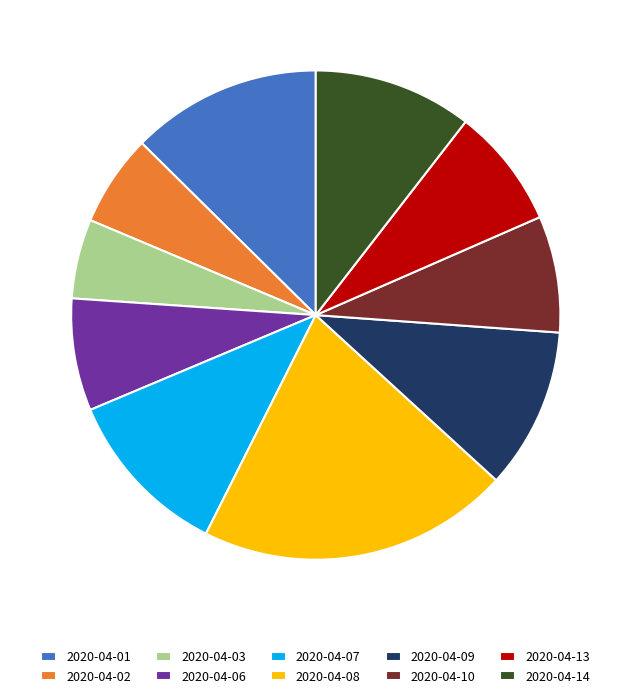

Combined, do 2020-04-08 and 2020-04-03 account for over 50%?

No